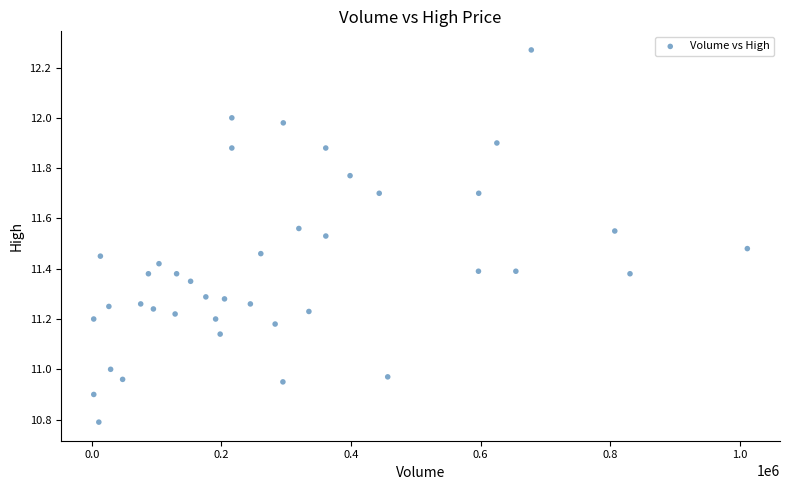

What is the range of Y values (max minus min)?

1.5